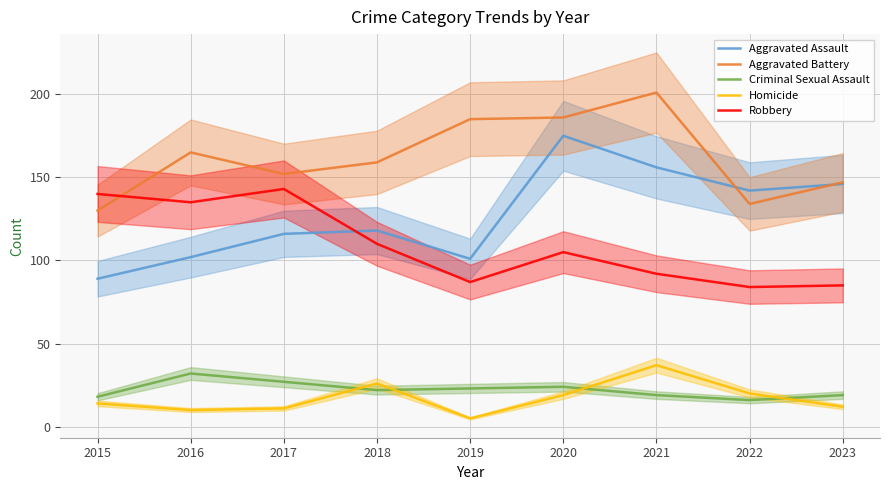

What are all the series names shown in the legend?

Aggravated Assault, Aggravated Battery, Criminal Sexual Assault, Homicide, Robbery